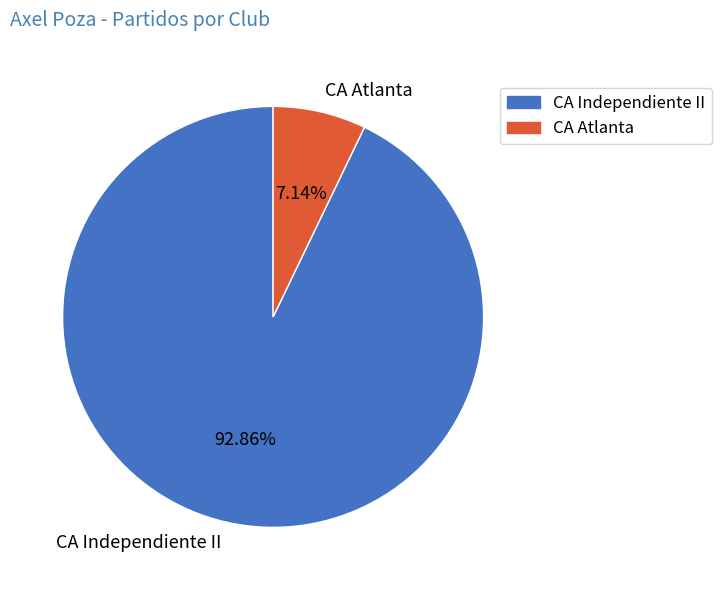

Is it true that CA Atlanta is 7% of the pie?

True